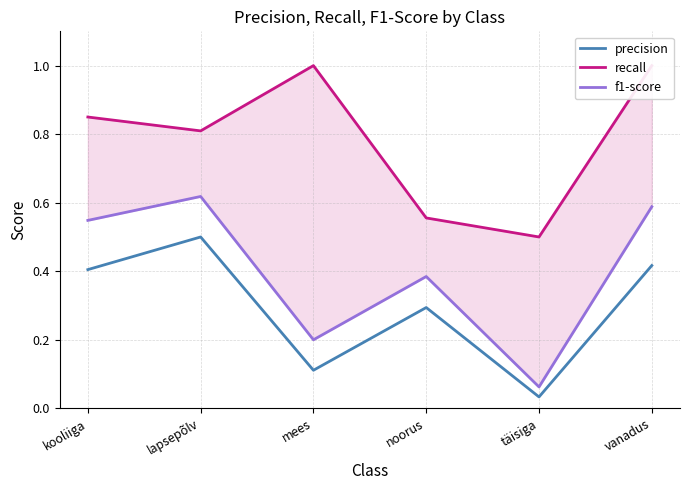

Count the number of categories in the chart.

6